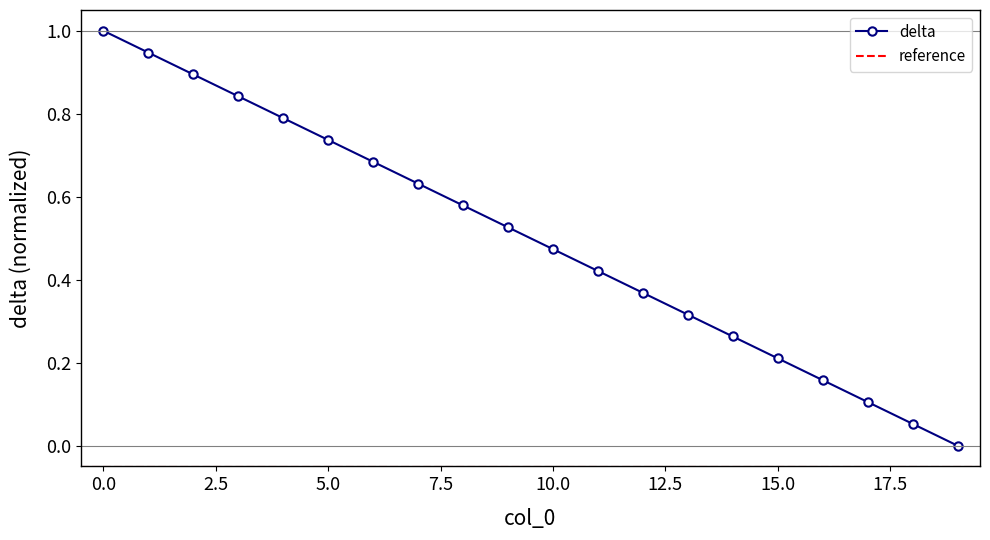

What is the sum of the values at 17 and 12?

0.5